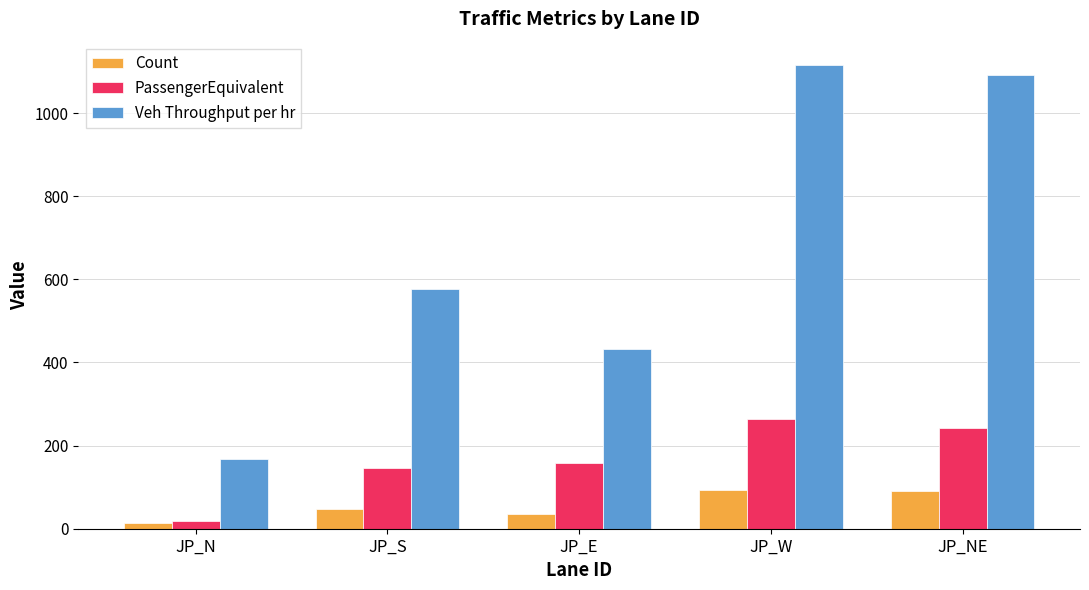

How many categories are shown in the chart?

5